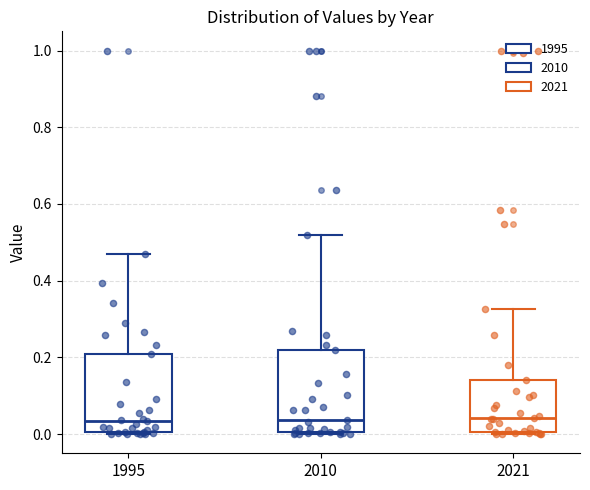

Where does the upper whisker of the box at x = 1995 end on the y-axis? The values are not printed on the chart, so give them approximately, as read against the axis.

0.48